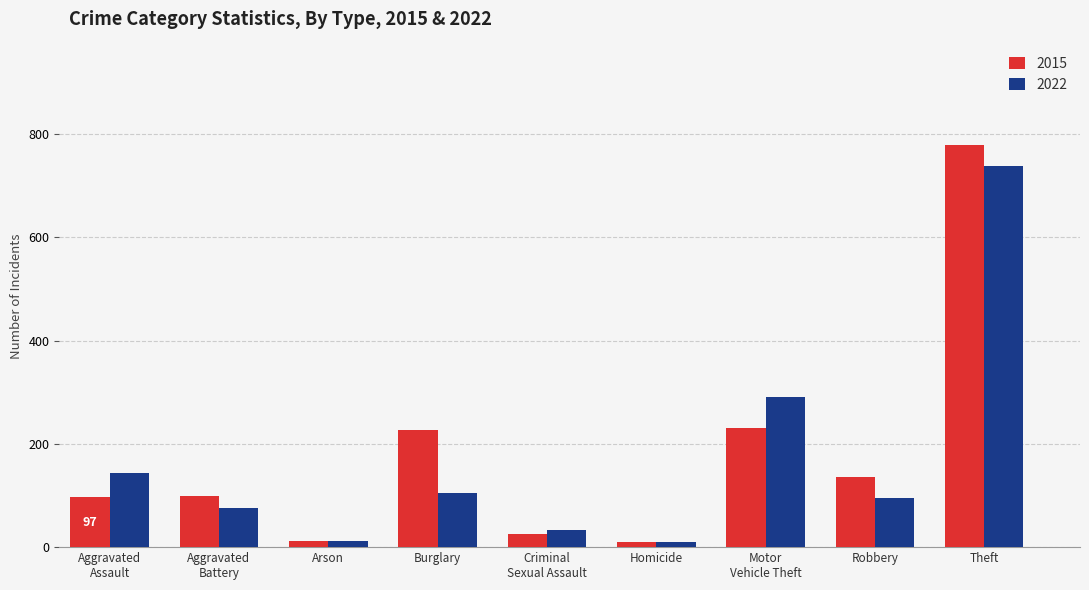

What is the sum of the 2015 values at Homicide and Arson?

21